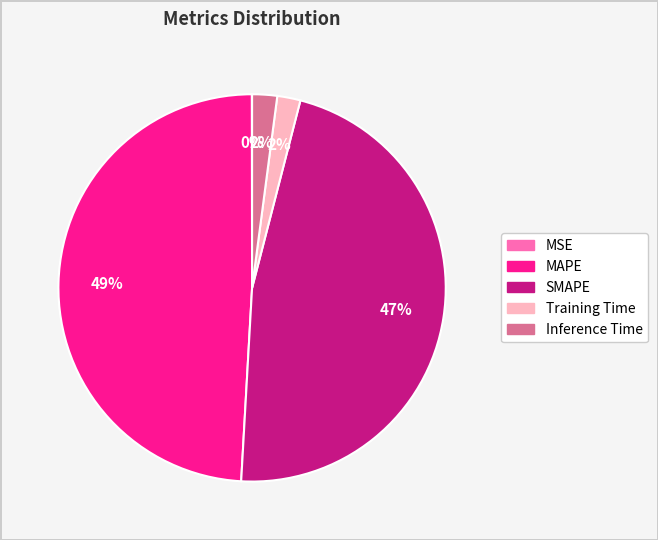

The SMAPE slice represents 47% of the pie. True or false?

True